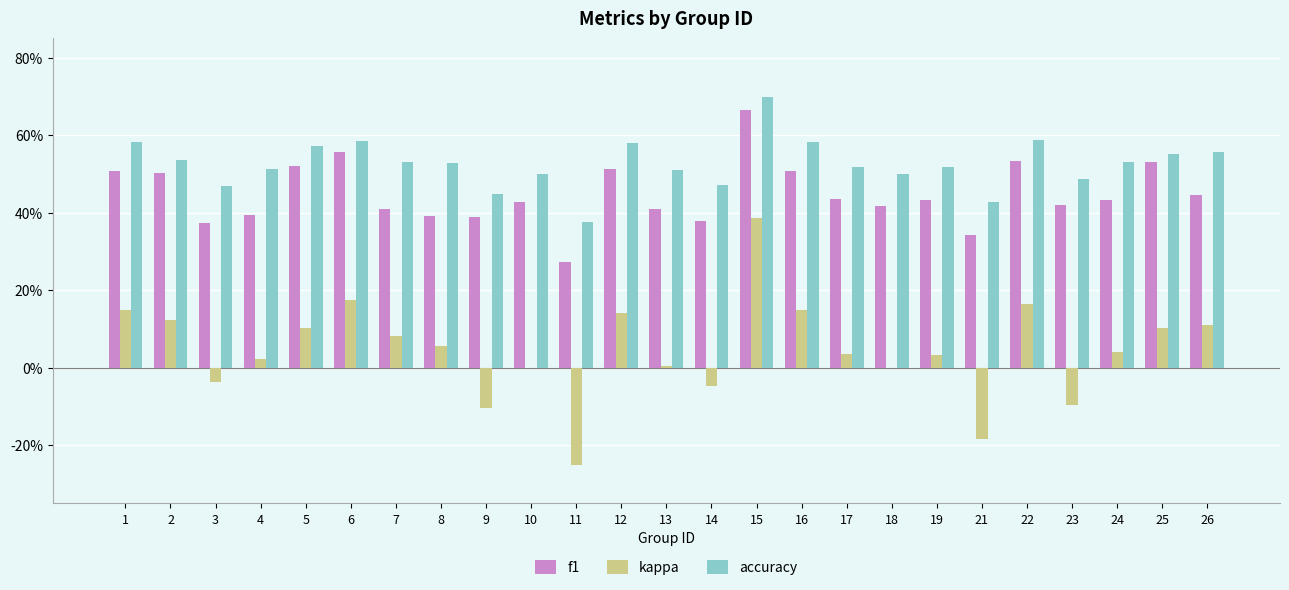

Which series has the largest total across all categories?

accuracy